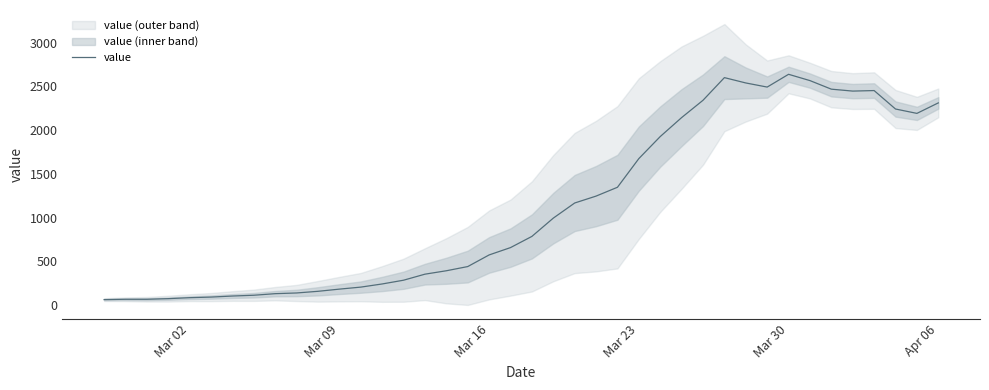

Is this an area chart (filled region under the line)?

No